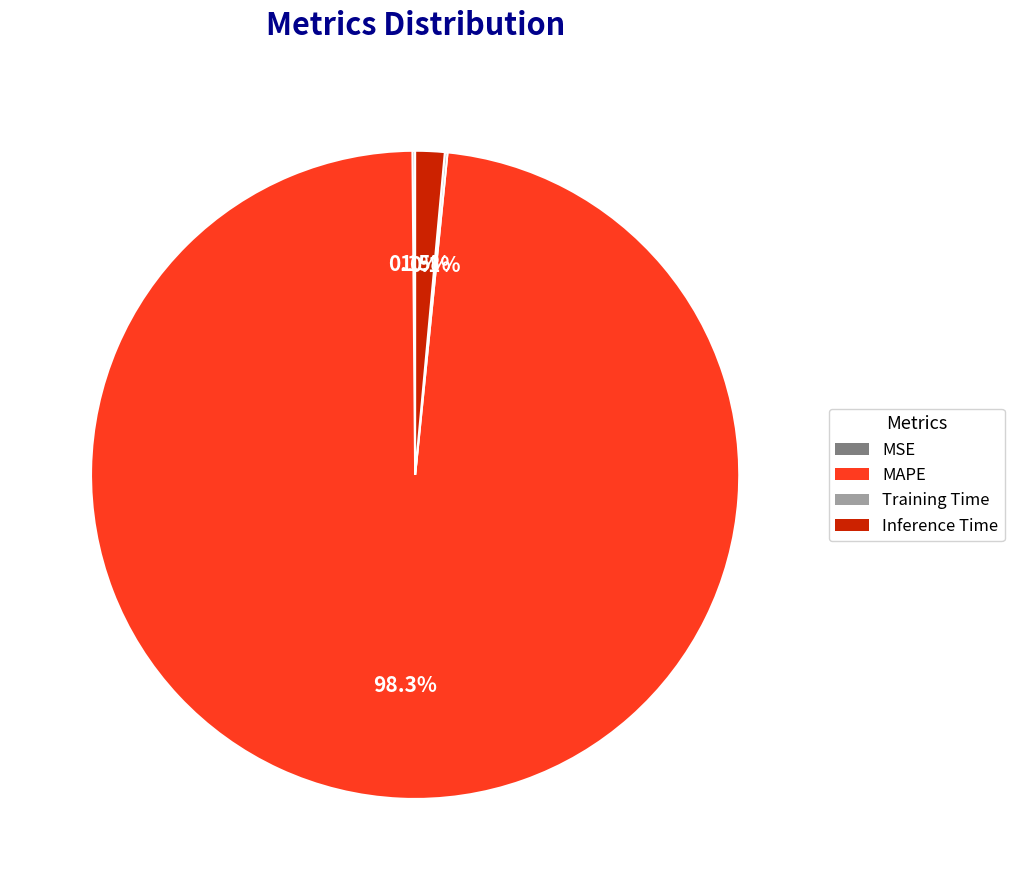

What percentage is the MAPE slice, to the nearest percent?

98%